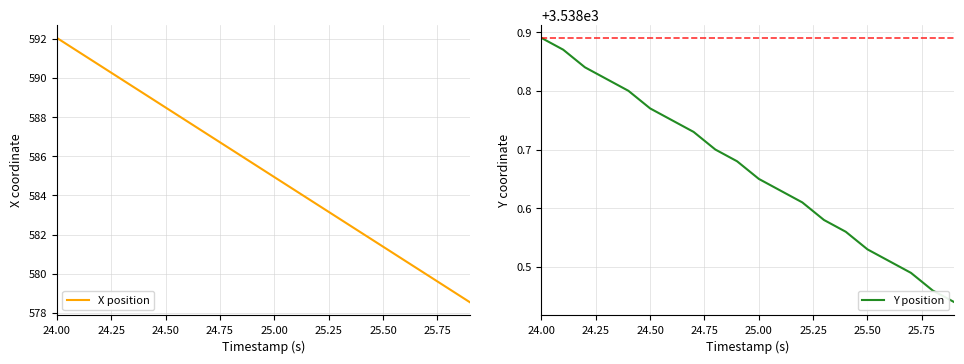

List the series in order of their peak value, highest first.

Y position, X position